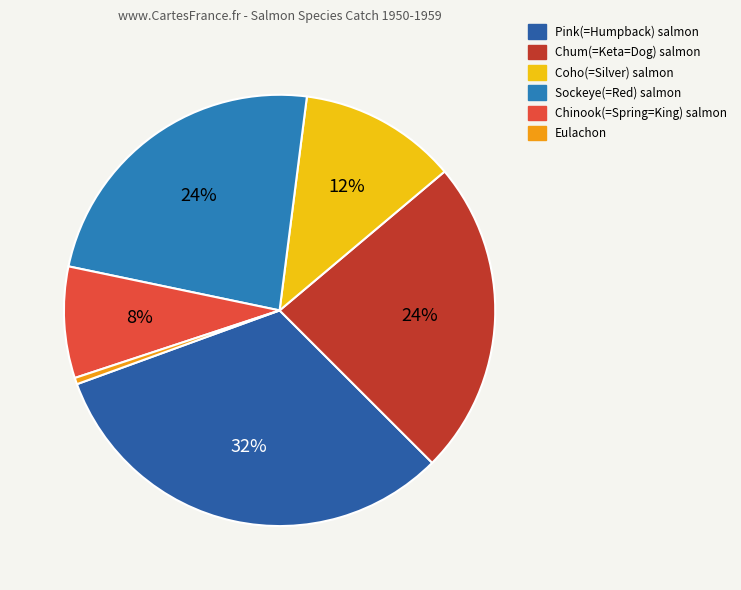

Count the number of slices in the pie.

6